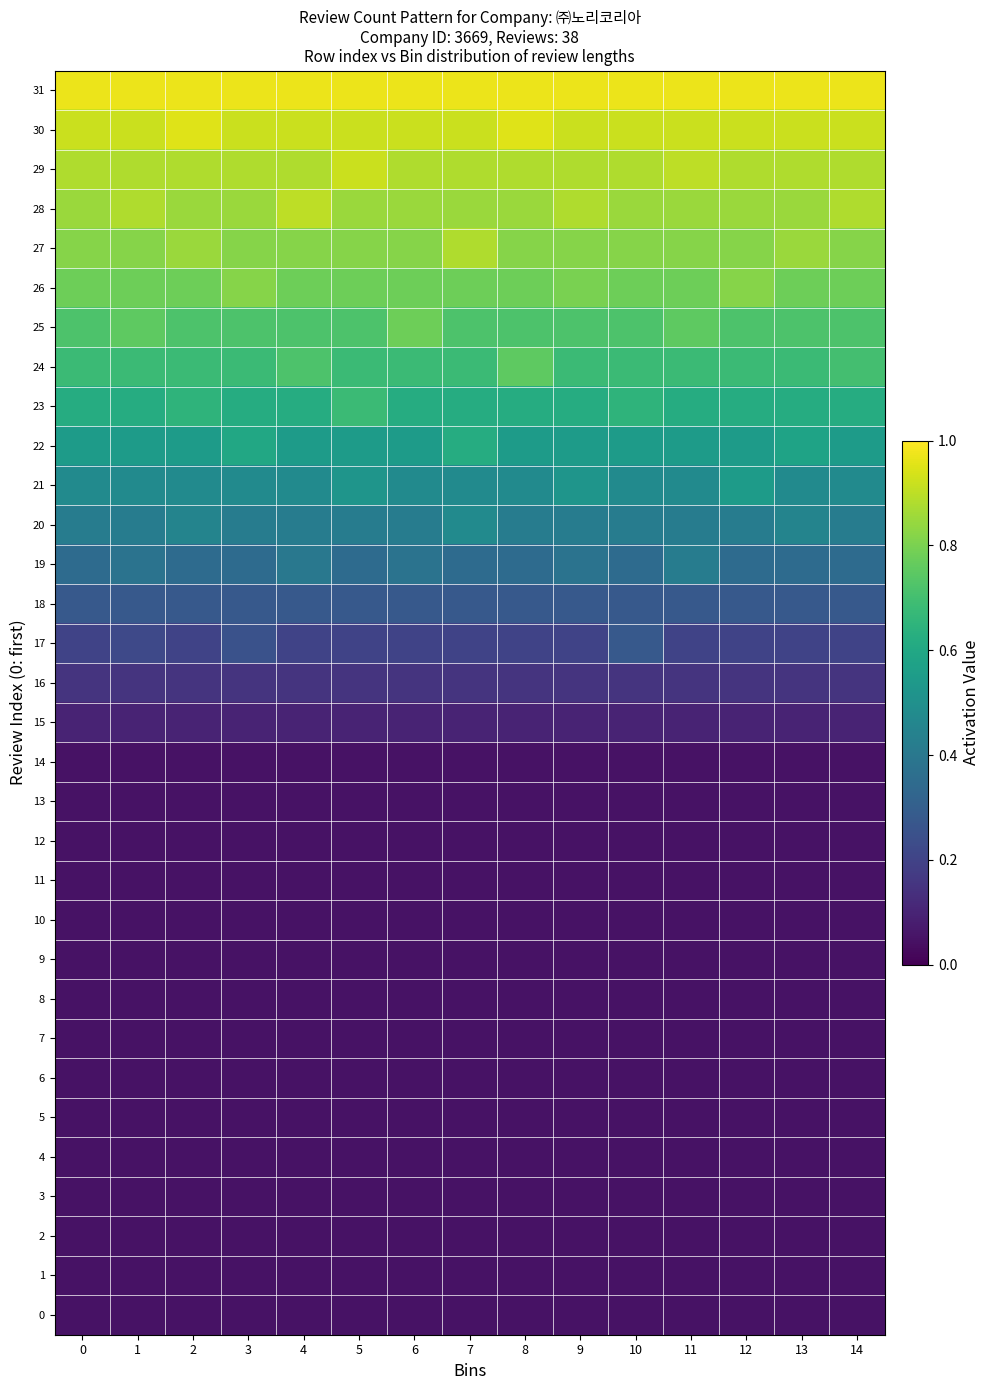

Reading right to left, transcribe all the data shown in this chart.

31: 14=1.0	13=1.0	12=1.0	11=1.0	10=1.0	9=1.0	8=1.0	7=1.0	6=1.0	5=1.0	4=1.0	3=1.0	2=1.0	1=1.0	0=1.0
30: 14=0.9	13=0.9	12=0.9	11=0.9	10=0.9	9=0.9	8=0.9	7=0.9	6=0.9	5=0.9	4=0.9	3=0.9	2=0.9	1=0.9	0=0.9
29: 14=0.9	13=0.9	12=0.9	11=0.9	10=0.9	9=0.9	8=0.9	7=0.9	6=0.9	5=0.9	4=0.9	3=0.9	2=0.9	1=0.9	0=0.9
28: 14=0.9	13=0.8	12=0.8	11=0.8	10=0.8	9=0.9	8=0.8	7=0.8	6=0.8	5=0.8	4=0.9	3=0.8	2=0.8	1=0.9	0=0.8
27: 14=0.8	13=0.8	12=0.8	11=0.8	10=0.8	9=0.8	8=0.8	7=0.9	6=0.8	5=0.8	4=0.8	3=0.8	2=0.8	1=0.8	0=0.8
26: 14=0.8	13=0.8	12=0.8	11=0.8	10=0.8	9=0.8	8=0.8	7=0.8	6=0.8	5=0.8	4=0.8	3=0.8	2=0.8	1=0.8	0=0.8
25: 14=0.7	13=0.7	12=0.7	11=0.8	10=0.7	9=0.7	8=0.7	7=0.7	6=0.8	5=0.7	4=0.7	3=0.7	2=0.7	1=0.8	0=0.7
24: 14=0.7	13=0.7	12=0.7	11=0.7	10=0.7	9=0.7	8=0.8	7=0.7	6=0.7	5=0.7	4=0.7	3=0.7	2=0.7	1=0.7	0=0.7
23: 14=0.6	13=0.6	12=0.6	11=0.6	10=0.7	9=0.6	8=0.6	7=0.6	6=0.6	5=0.7	4=0.6	3=0.6	2=0.7	1=0.6	0=0.6
22: 14=0.6	13=0.6	12=0.6	11=0.6	10=0.6	9=0.6	8=0.6	7=0.6	6=0.6	5=0.6	4=0.6	3=0.6	2=0.6	1=0.6	0=0.6
21: 14=0.5	13=0.5	12=0.6	11=0.5	10=0.5	9=0.5	8=0.5	7=0.5	6=0.5	5=0.5	4=0.5	3=0.5	2=0.5	1=0.5	0=0.5
20: 14=0.4	13=0.5	12=0.4	11=0.4	10=0.4	9=0.4	8=0.4	7=0.5	6=0.4	5=0.4	4=0.4	3=0.4	2=0.5	1=0.4	0=0.4
19: 14=0.3	13=0.3	12=0.3	11=0.4	10=0.3	9=0.4	8=0.3	7=0.3	6=0.4	5=0.3	4=0.4	3=0.3	2=0.3	1=0.4	0=0.3
18: 14=0.3	13=0.3	12=0.3	11=0.3	10=0.3	9=0.3	8=0.3	7=0.3	6=0.3	5=0.3	4=0.3	3=0.3	2=0.3	1=0.3	0=0.3
17: 14=0.2	13=0.2	12=0.2	11=0.2	10=0.3	9=0.2	8=0.2	7=0.2	6=0.2	5=0.2	4=0.2	3=0.2	2=0.2	1=0.2	0=0.2
16: 14=0.1	13=0.1	12=0.1	11=0.1	10=0.1	9=0.1	8=0.1	7=0.1	6=0.1	5=0.1	4=0.1	3=0.1	2=0.1	1=0.1	0=0.1
15: 14=0.1	13=0.1	12=0.1	11=0.1	10=0.1	9=0.1	8=0.1	7=0.1	6=0.1	5=0.1	4=0.1	3=0.1	2=0.1	1=0.1	0=0.1
14: 14=0.1	13=0.1	12=0.1	11=0.1	10=0.1	9=0.1	8=0.1	7=0.1	6=0.1	5=0.1	4=0.1	3=0.1	2=0.1	1=0.1	0=0.1
13: 14=0.1	13=0.1	12=0.1	11=0.1	10=0.1	9=0.1	8=0.1	7=0.1	6=0.1	5=0.1	4=0.1	3=0.1	2=0.1	1=0.1	0=0.1
12: 14=0.1	13=0.1	12=0.1	11=0.1	10=0.1	9=0.1	8=0.1	7=0.1	6=0.1	5=0.1	4=0.1	3=0.1	2=0.1	1=0.1	0=0.1
11: 14=0.1	13=0.1	12=0.1	11=0.1	10=0.1	9=0.1	8=0.1	7=0.1	6=0.1	5=0.1	4=0.1	3=0.1	2=0.1	1=0.1	0=0.1
10: 14=0.1	13=0.1	12=0.1	11=0.1	10=0.1	9=0.1	8=0.1	7=0.1	6=0.1	5=0.1	4=0.1	3=0.1	2=0.1	1=0.1	0=0.1
9: 14=0.1	13=0.1	12=0.1	11=0.1	10=0.1	9=0.1	8=0.1	7=0.1	6=0.1	5=0.1	4=0.1	3=0.1	2=0.1	1=0.1	0=0.1
8: 14=0.1	13=0.1	12=0.1	11=0.1	10=0.1	9=0.1	8=0.1	7=0.1	6=0.1	5=0.1	4=0.1	3=0.1	2=0.1	1=0.1	0=0.1
7: 14=0.1	13=0.1	12=0.1	11=0.1	10=0.1	9=0.1	8=0.1	7=0.1	6=0.1	5=0.1	4=0.1	3=0.1	2=0.1	1=0.1	0=0.1
6: 14=0.1	13=0.1	12=0.1	11=0.1	10=0.1	9=0.1	8=0.1	7=0.1	6=0.1	5=0.1	4=0.1	3=0.1	2=0.1	1=0.1	0=0.1
5: 14=0.1	13=0.1	12=0.1	11=0.1	10=0.1	9=0.1	8=0.1	7=0.1	6=0.1	5=0.1	4=0.1	3=0.1	2=0.1	1=0.1	0=0.1
4: 14=0.1	13=0.1	12=0.1	11=0.1	10=0.1	9=0.1	8=0.1	7=0.1	6=0.1	5=0.1	4=0.1	3=0.1	2=0.1	1=0.1	0=0.1
3: 14=0.1	13=0.1	12=0.1	11=0.1	10=0.1	9=0.1	8=0.1	7=0.1	6=0.1	5=0.1	4=0.1	3=0.1	2=0.1	1=0.1	0=0.1
2: 14=0.1	13=0.1	12=0.1	11=0.1	10=0.1	9=0.1	8=0.1	7=0.1	6=0.1	5=0.1	4=0.1	3=0.1	2=0.1	1=0.1	0=0.1
1: 14=0.1	13=0.1	12=0.1	11=0.1	10=0.1	9=0.1	8=0.1	7=0.1	6=0.1	5=0.1	4=0.1	3=0.1	2=0.1	1=0.1	0=0.1
0: 14=0.1	13=0.1	12=0.1	11=0.1	10=0.1	9=0.1	8=0.1	7=0.1	6=0.1	5=0.1	4=0.1	3=0.1	2=0.1	1=0.1	0=0.1